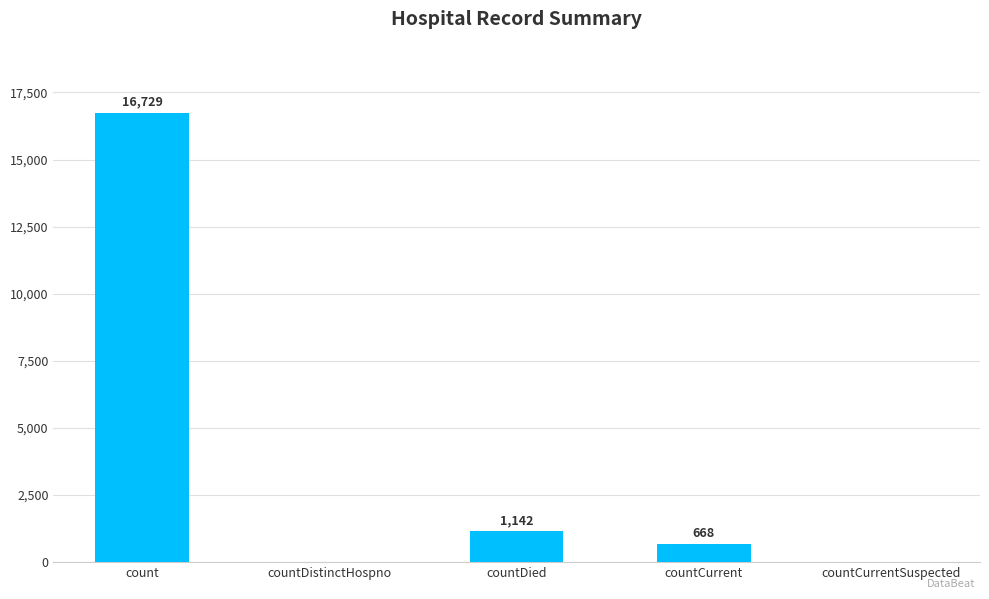

The value at countCurrentSuspected is 0. True or false?

True